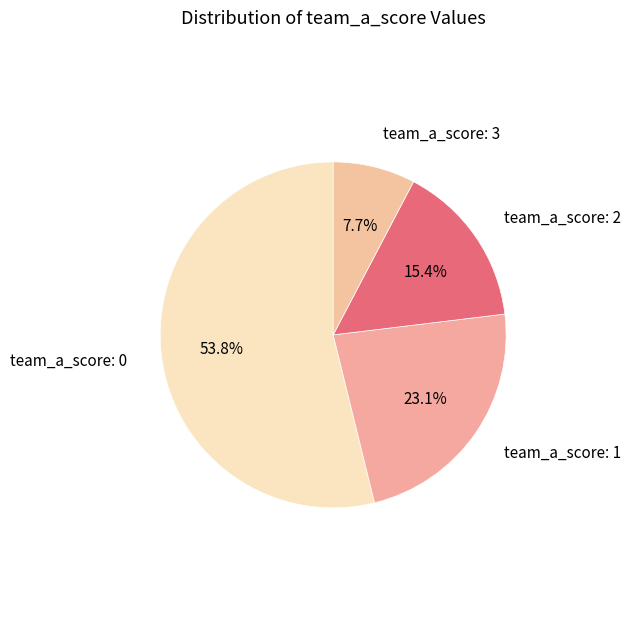

Which slice represents more than half of the pie?

team_a_score: 0